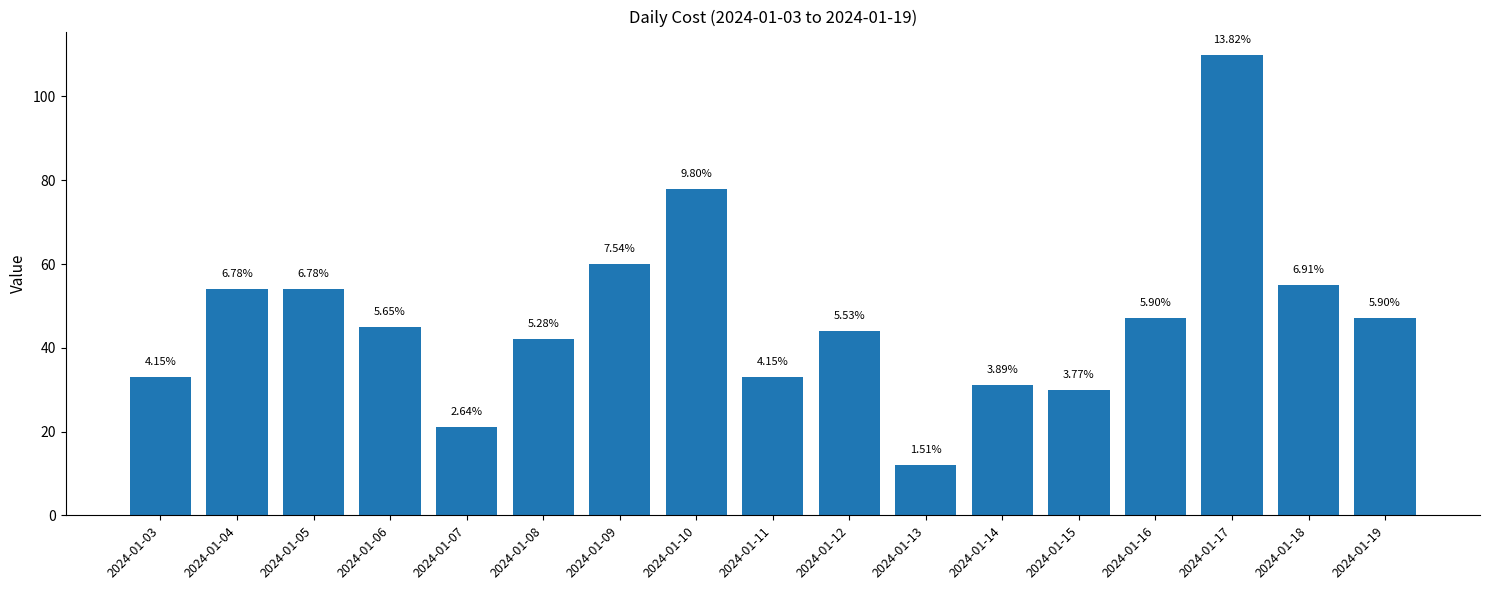

What is the difference between the maximum and second lowest values?

89